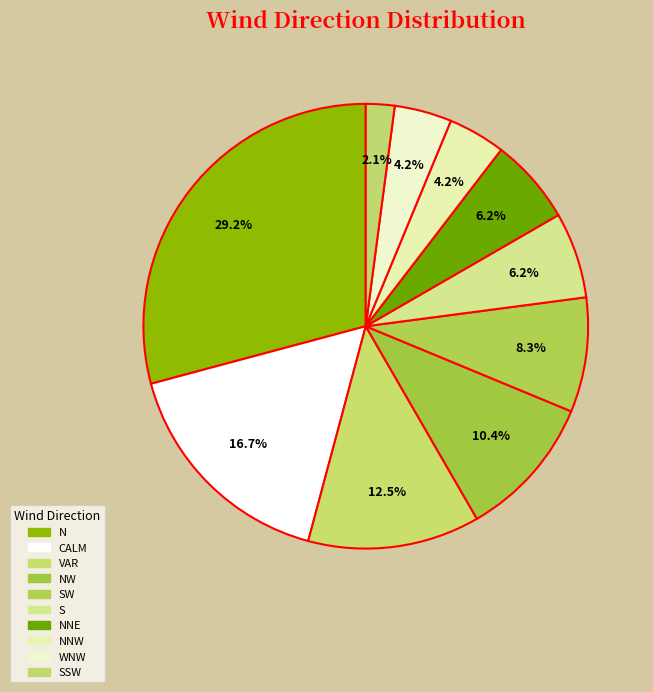

Count the number of slices in the pie.

10